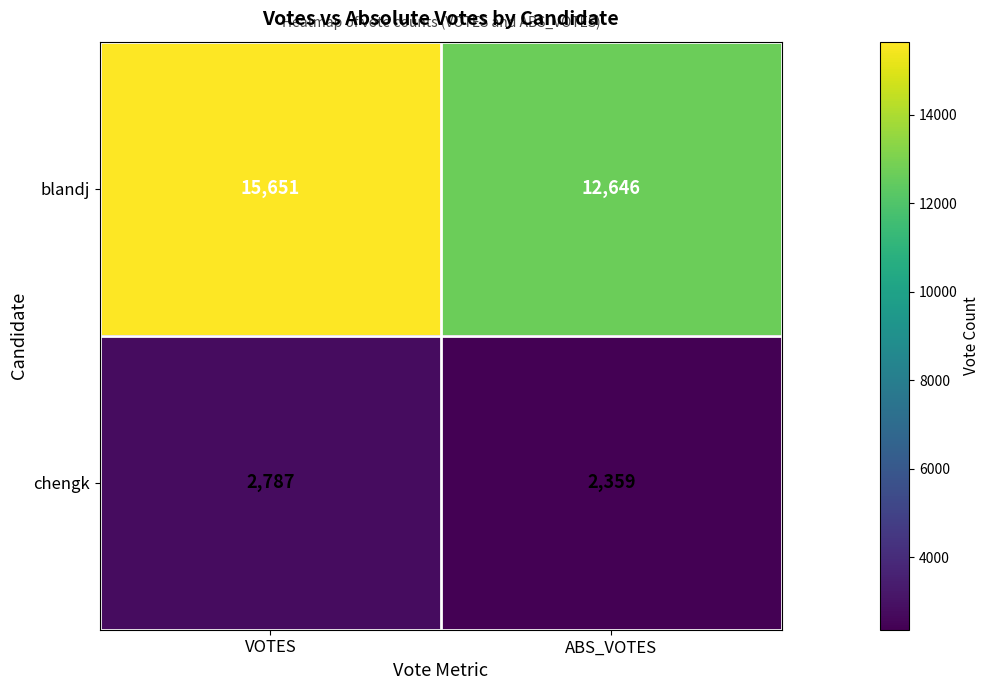

How many data points does each series have?

2